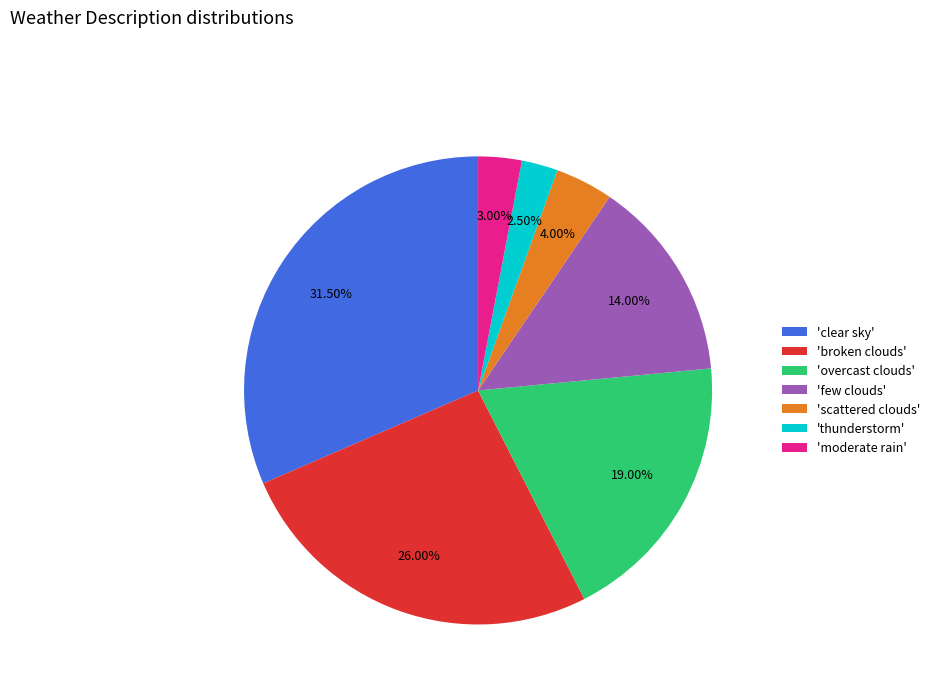

How many slices are in this pie chart?

7